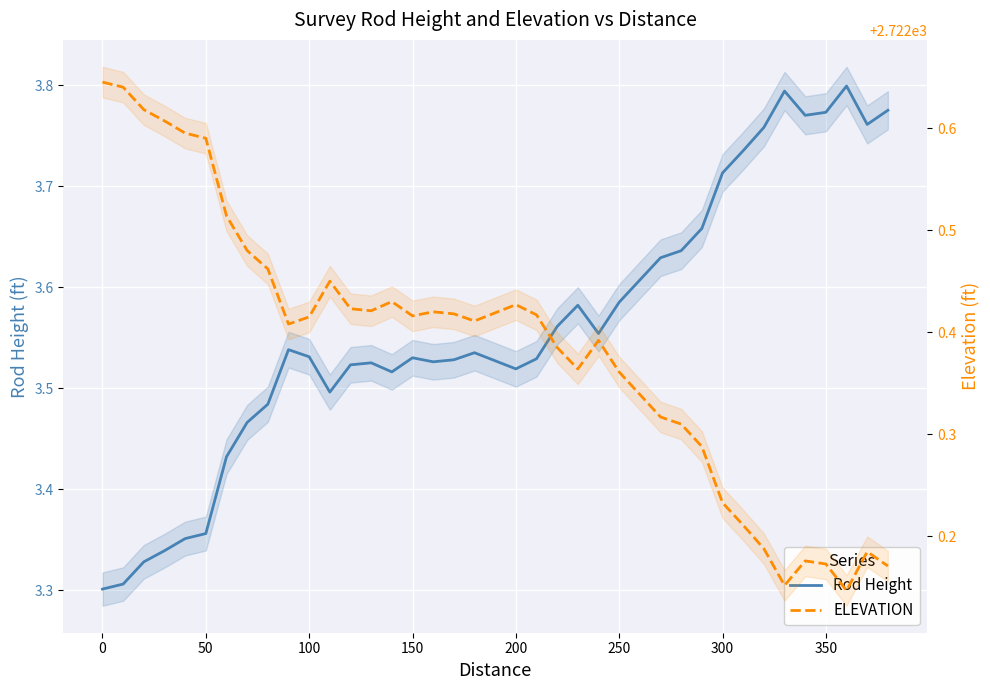

True or false: ELEVATION has a value of 1043.8 at 250.

False